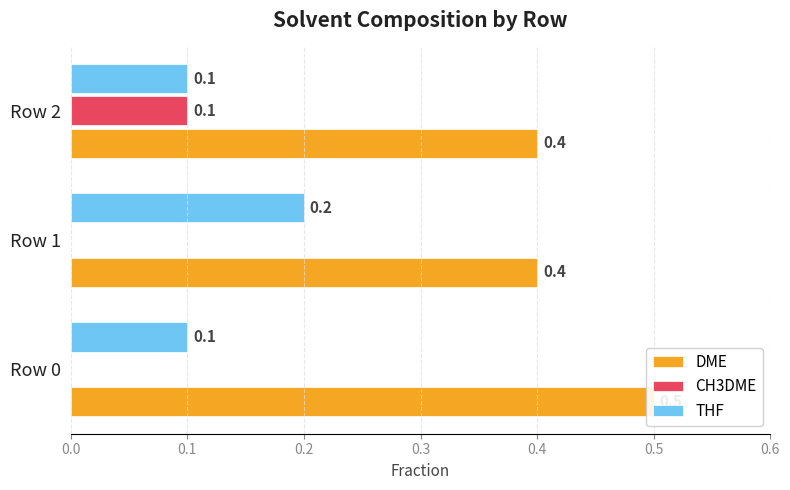

Which series has the largest range (max minus min)?

CH3DME